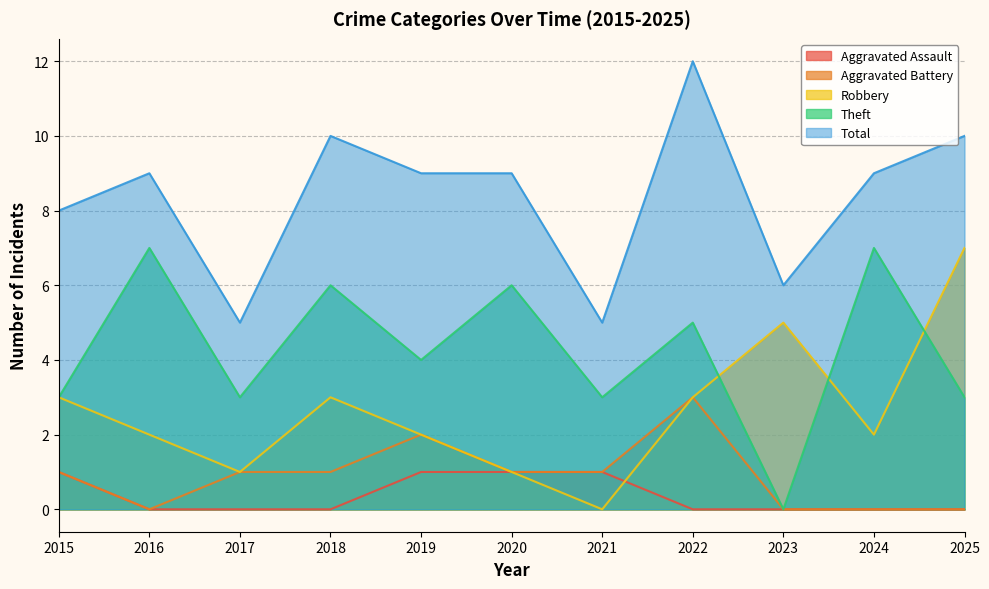

Which series has the largest range (max minus min)?

Robbery